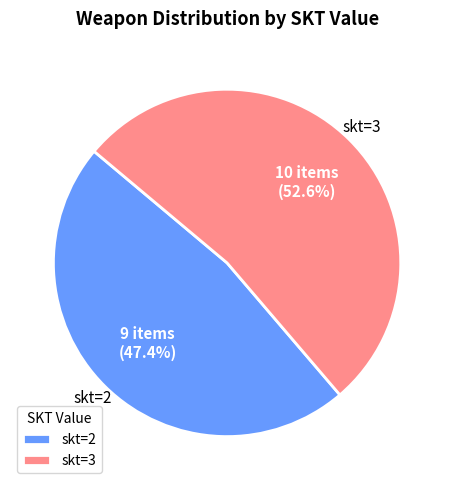

Which has a higher value, skt=2 or skt=3?

skt=3